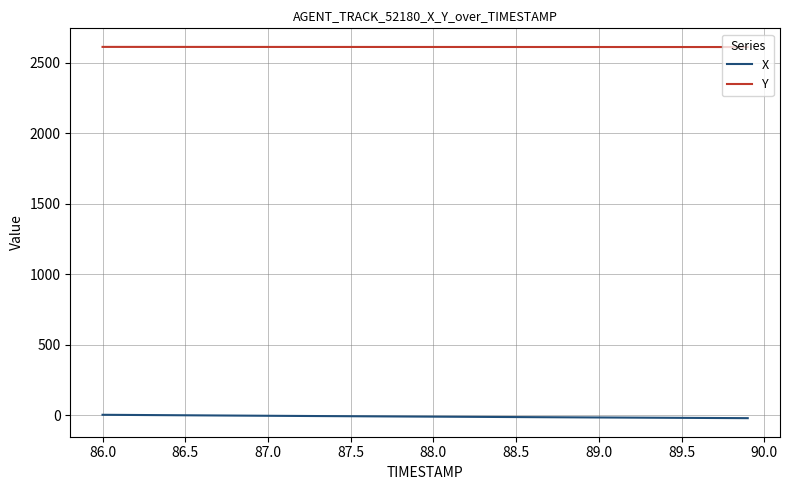

List the series in order of their overall mean, lowest first.

X, Y